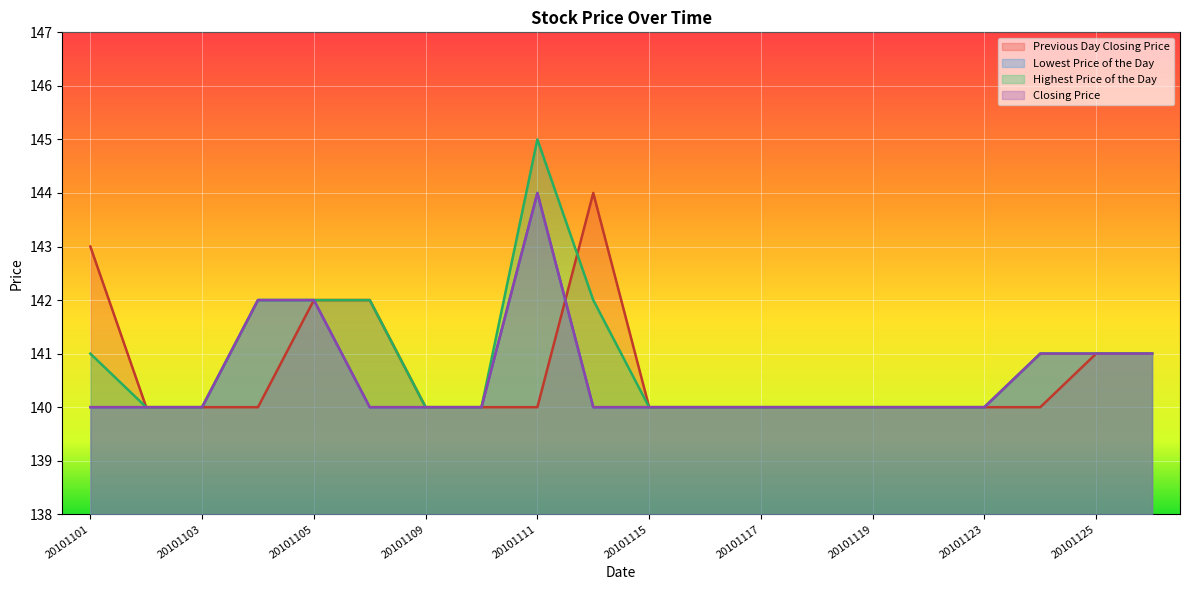

Count the Closing Price values in the range 140 to 141.

17